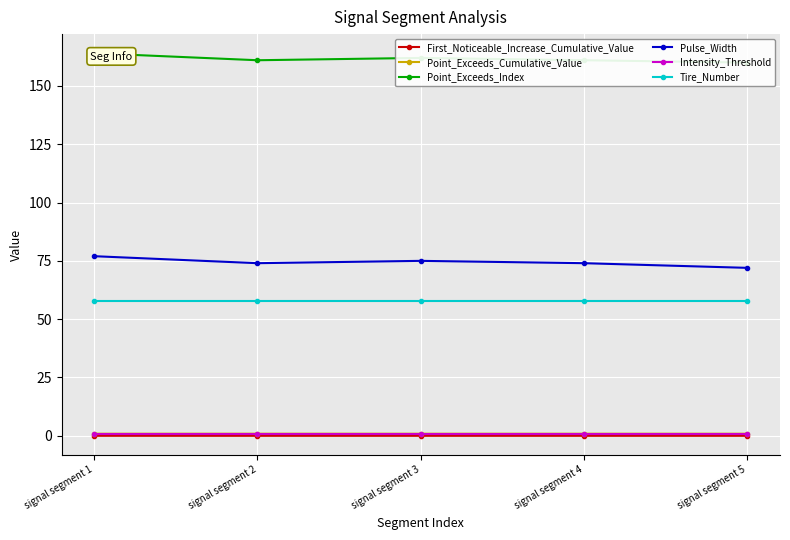

Rank the categories by Point_Exceeds_Cumulative_Value value from highest to lowest.

signal segment 2, signal segment 5, signal segment 4, signal segment 3, signal segment 1